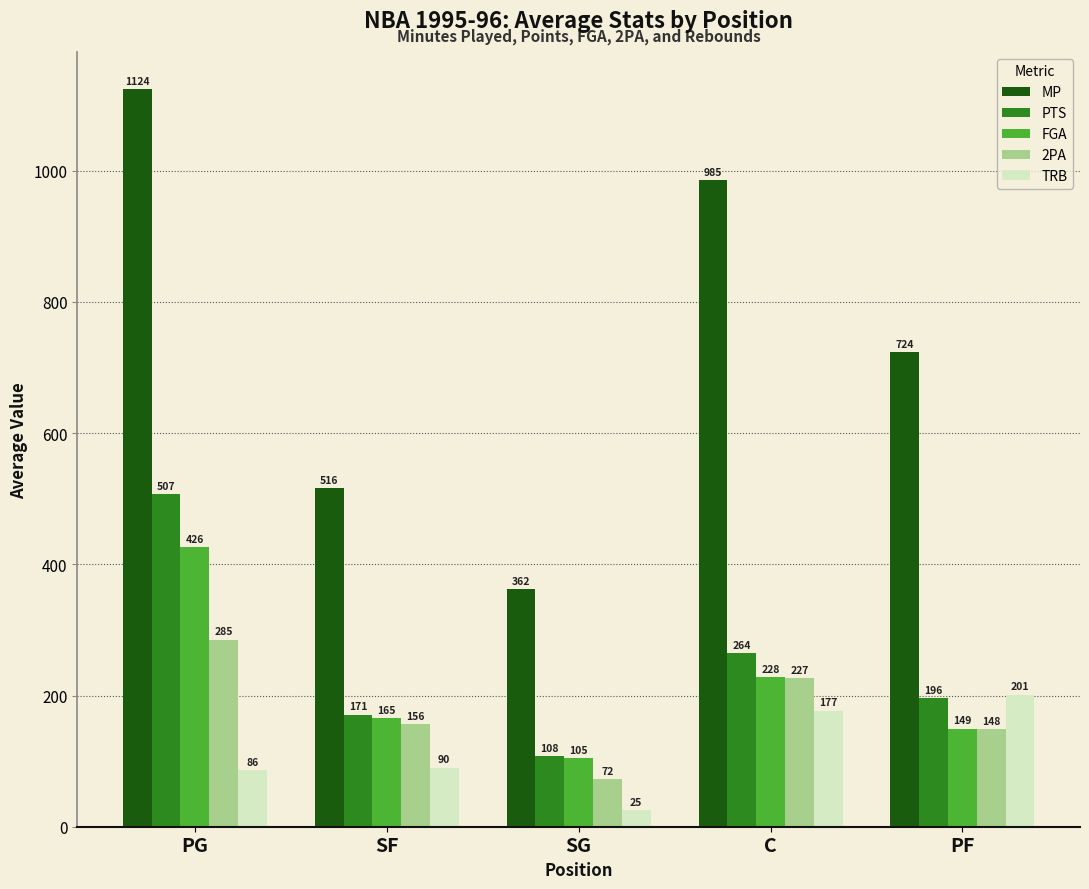

How many values in the TRB series are below 90?

2